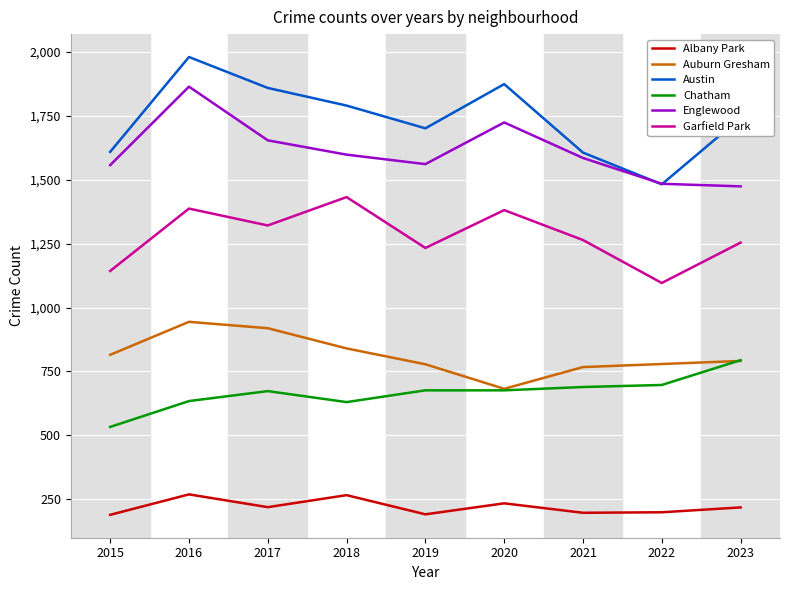

What are all the series names shown in the legend?

Albany Park, Auburn Gresham, Austin, Chatham, Englewood, Garfield Park